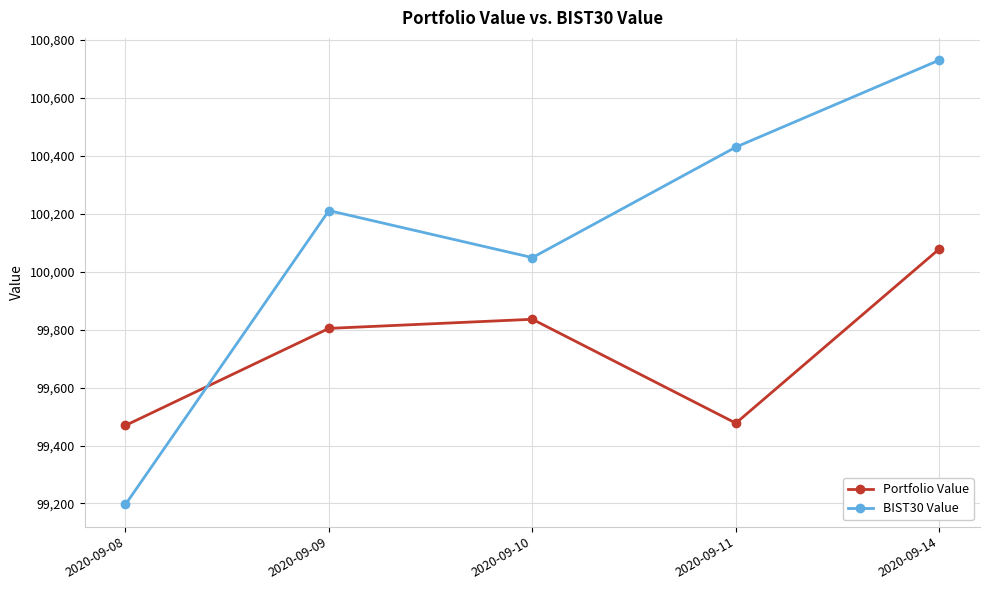

Rank the series by their average value, from highest to lowest.

BIST30 Value, Portfolio Value